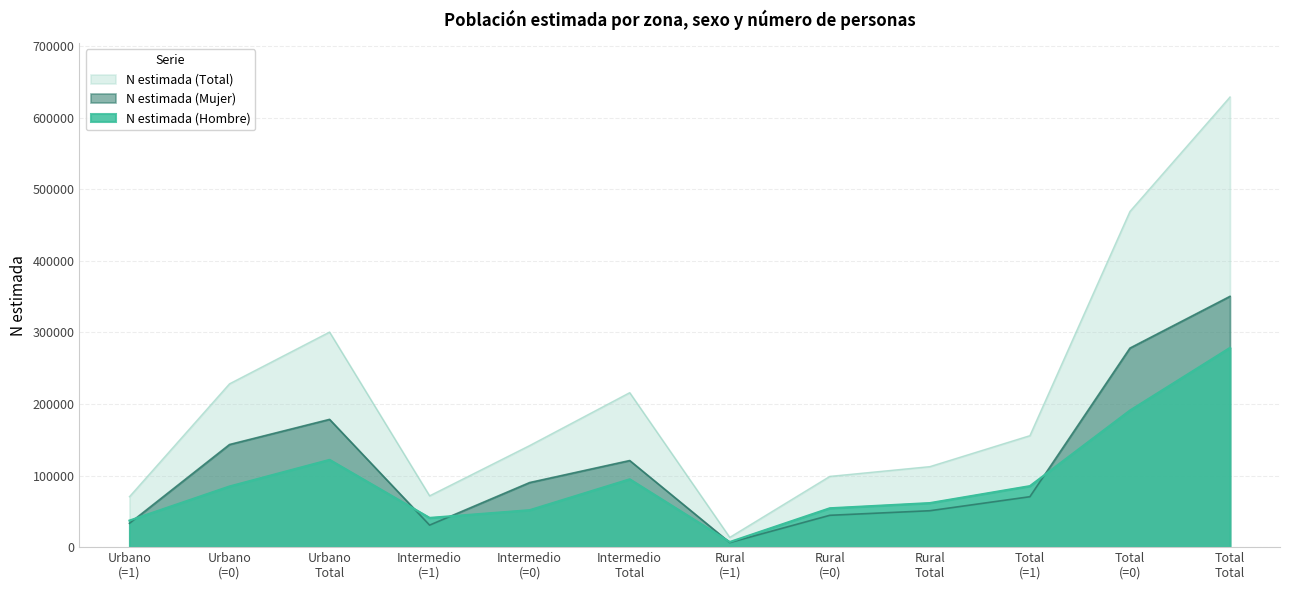

At which category does N estimada (Mujer) reach its first local valley?

Intermedio
(=1)